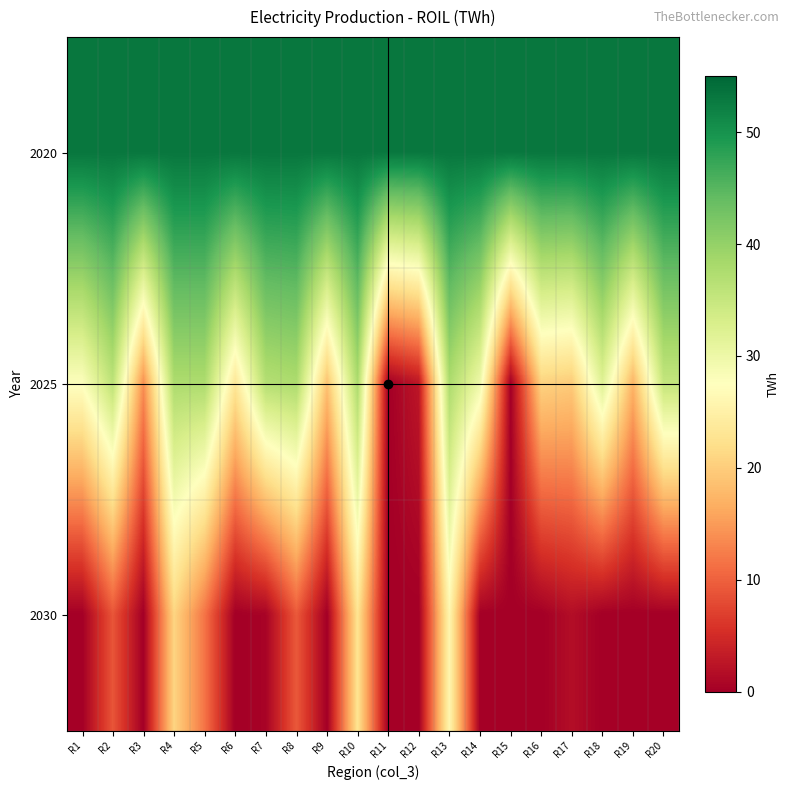

At which category is the sum across all series the highest?

R13